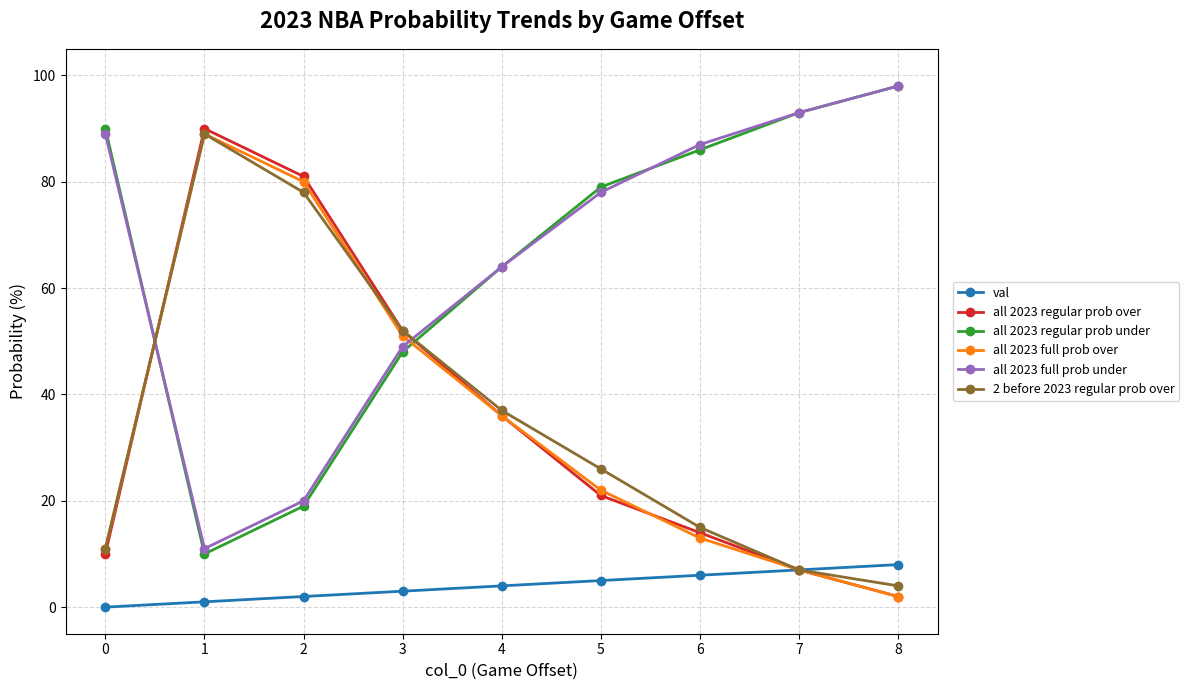

What is the difference between the highest and lowest values at 2?

79